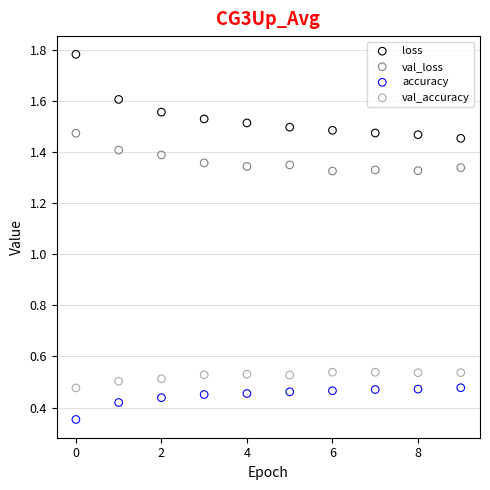

Which series contains the highest Y value?

loss